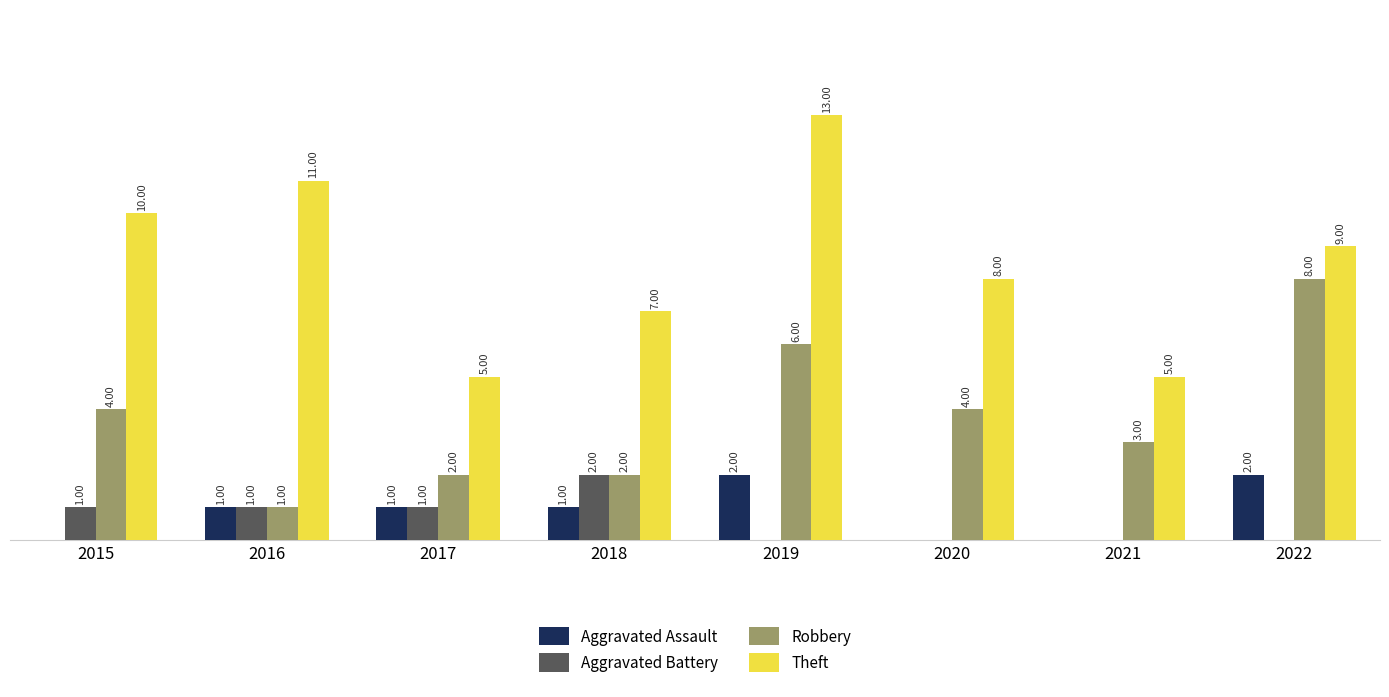

Between 2016 and 2022, which series saw the biggest shift?

Robbery